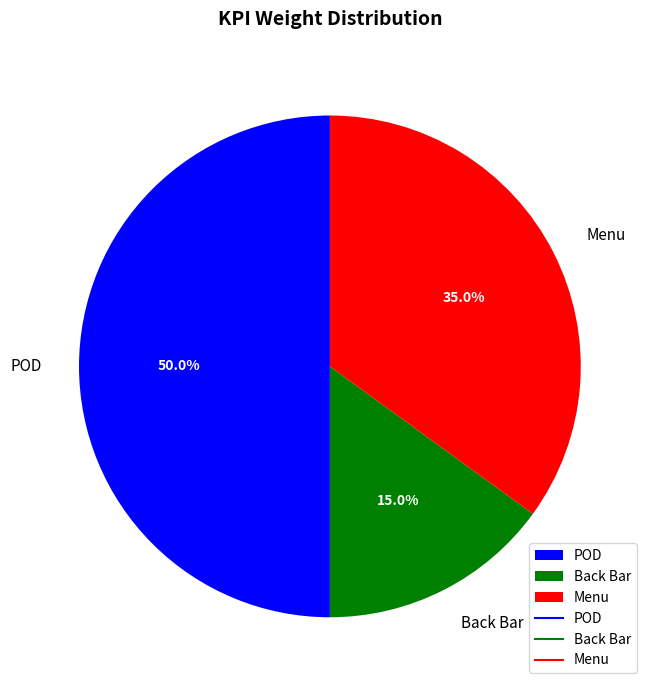

The POD slice represents 50% of the pie. True or false?

True